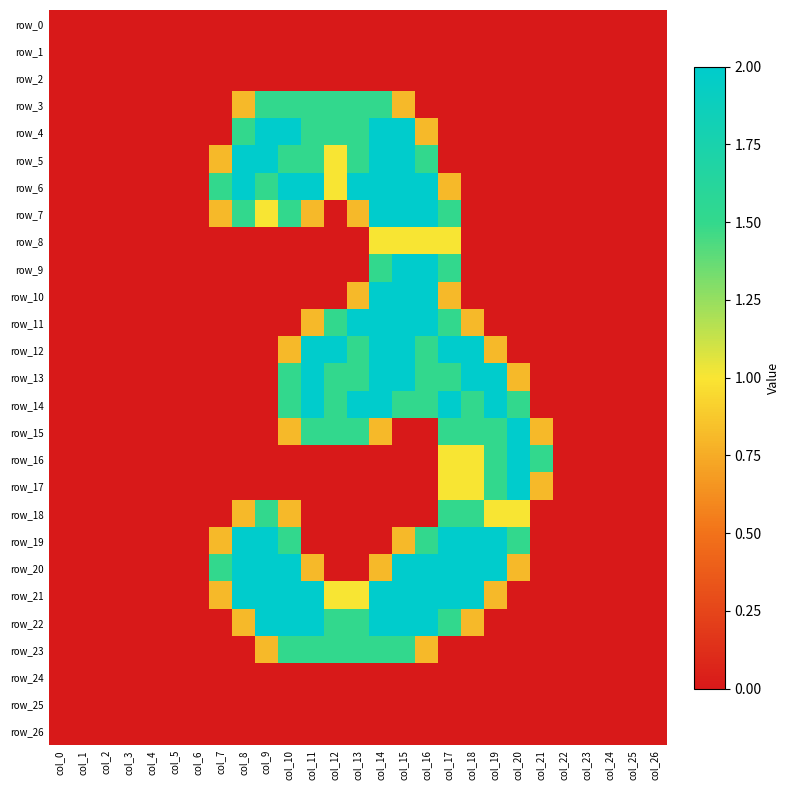

True or false: row_10 has a value of 0.0 at col_1.

True